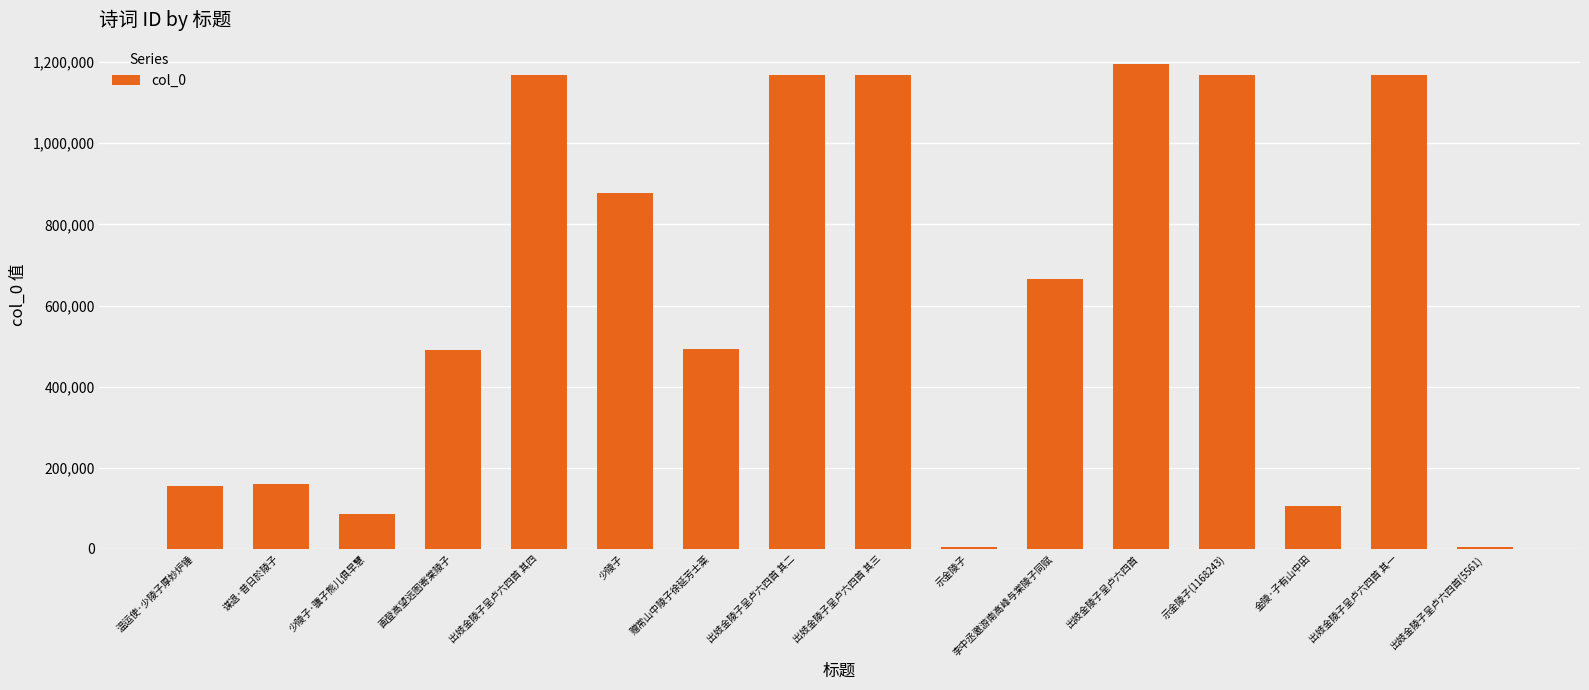

True or false: the data shows 1494392 at 少陵子.

False